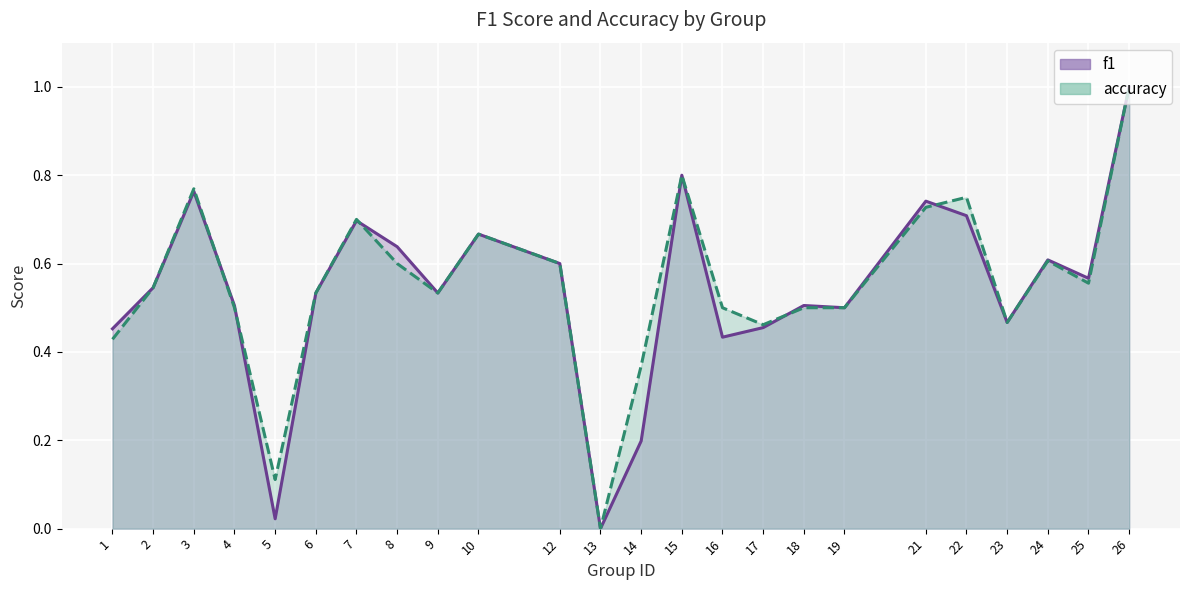

Which series has the largest total across all categories?

accuracy